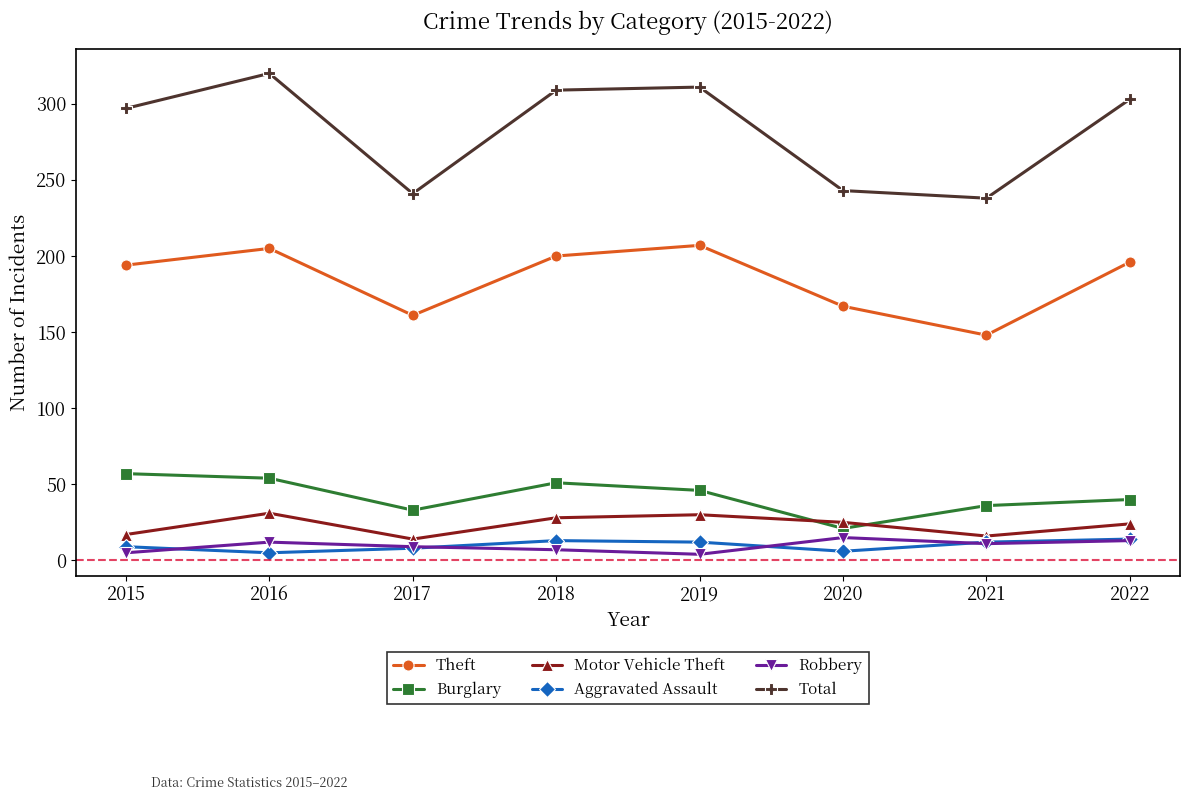

What is the value of the Motor Vehicle Theft point at the 3rd from the left?

14